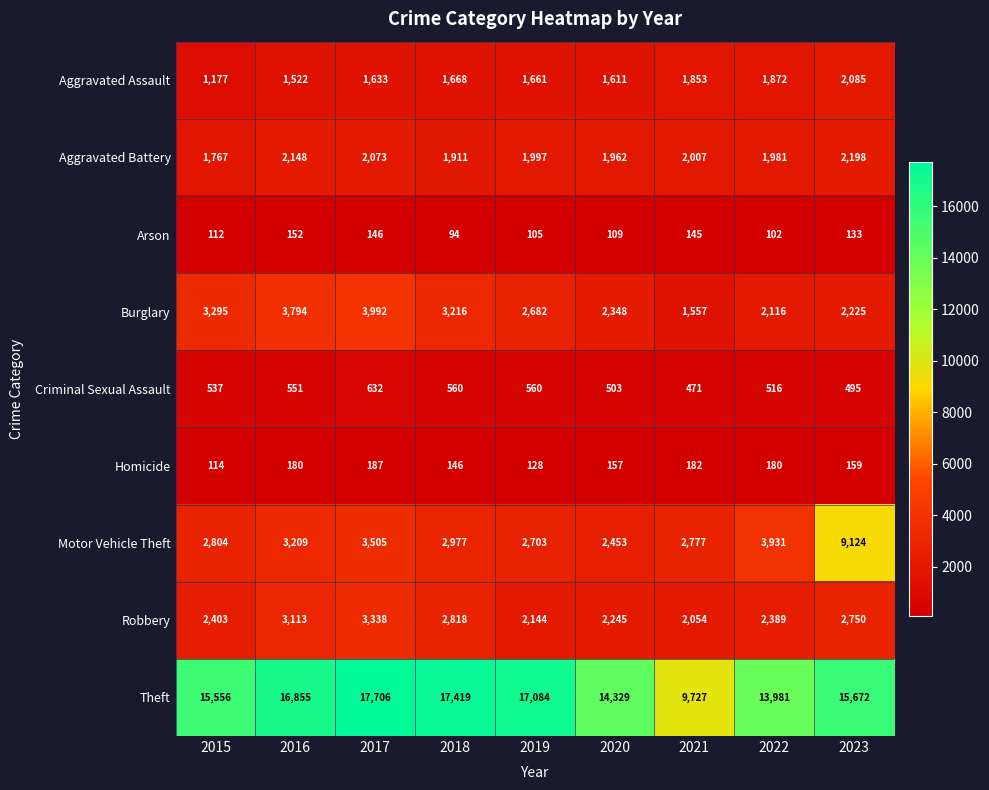

True or false: Robbery has a value of 508 at 2021.

False